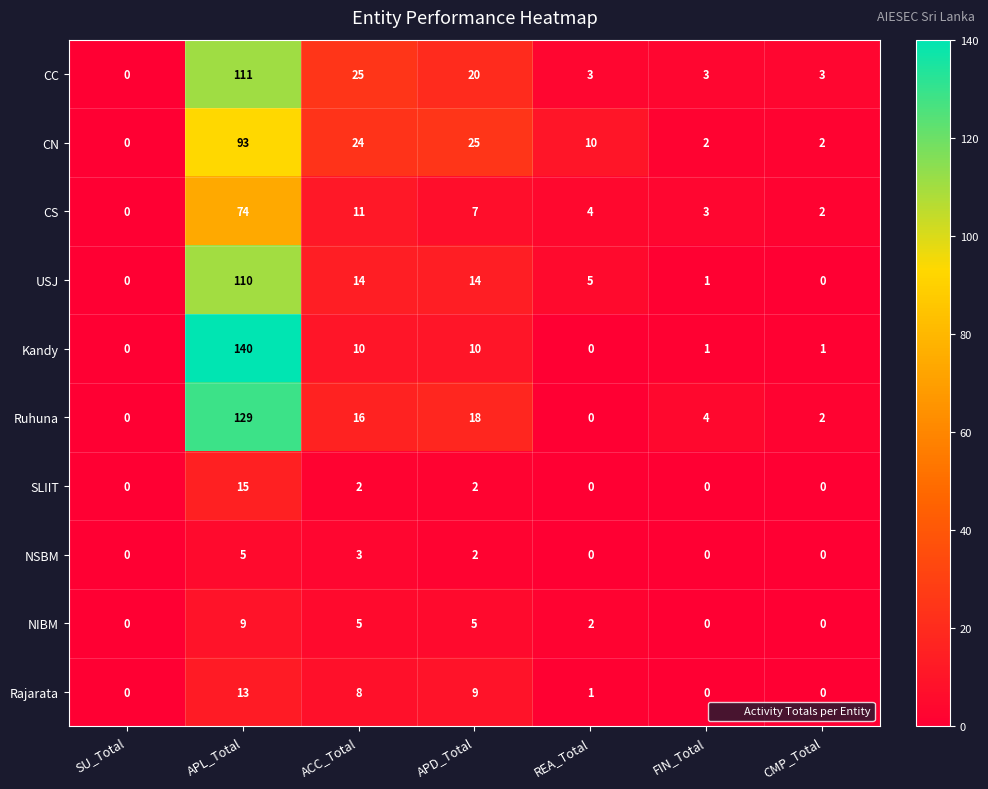

Which series has the largest range (max minus min)?

Kandy